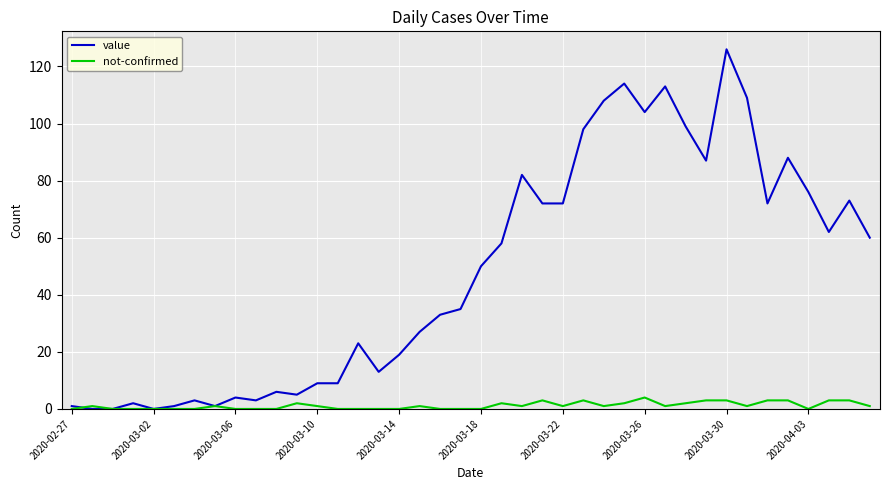

Which series has the widest spread of values?

value